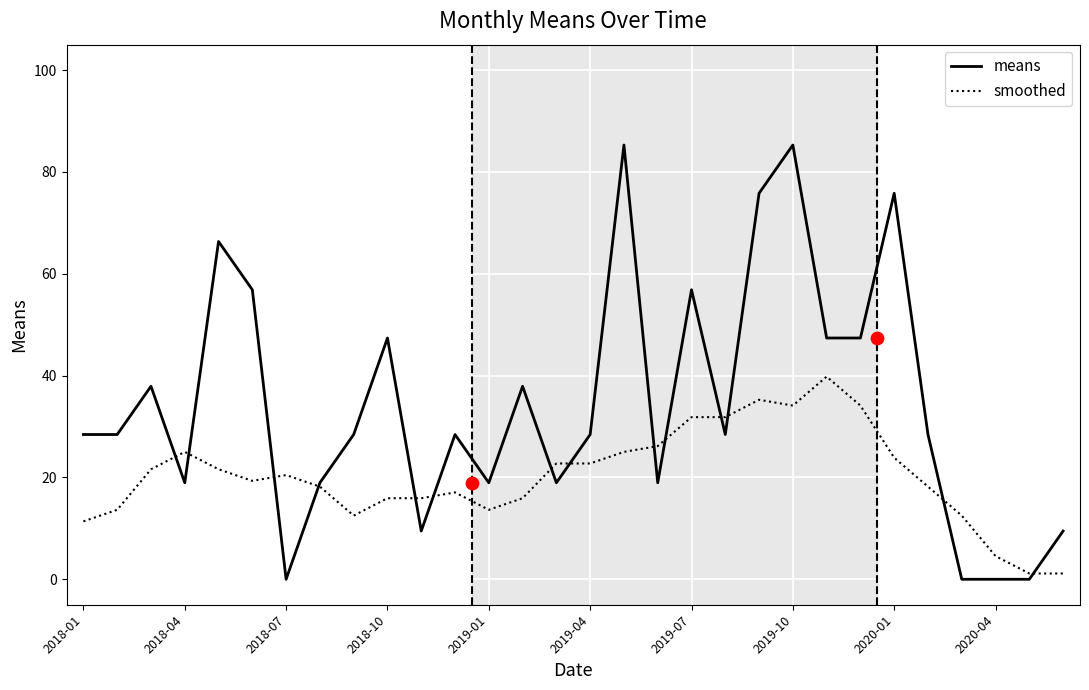

Is it true that smoothed equals 11.2 at 2018-07?

False